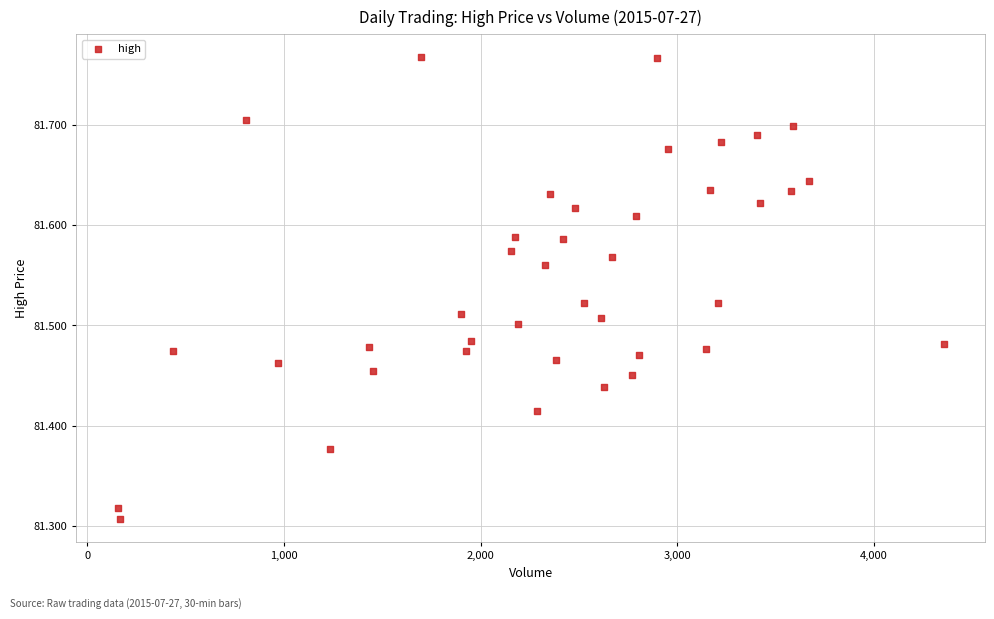

What is the range of Y values (max minus min)?

0.5